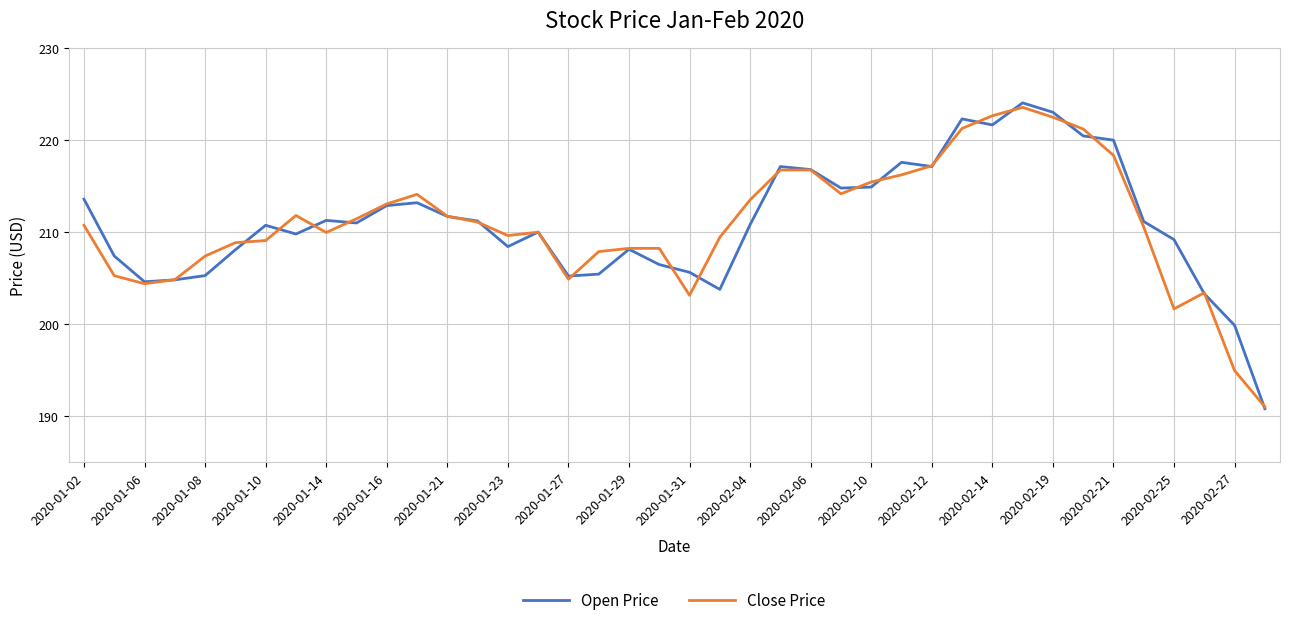

What is the maximum value for Open Price?

224.0